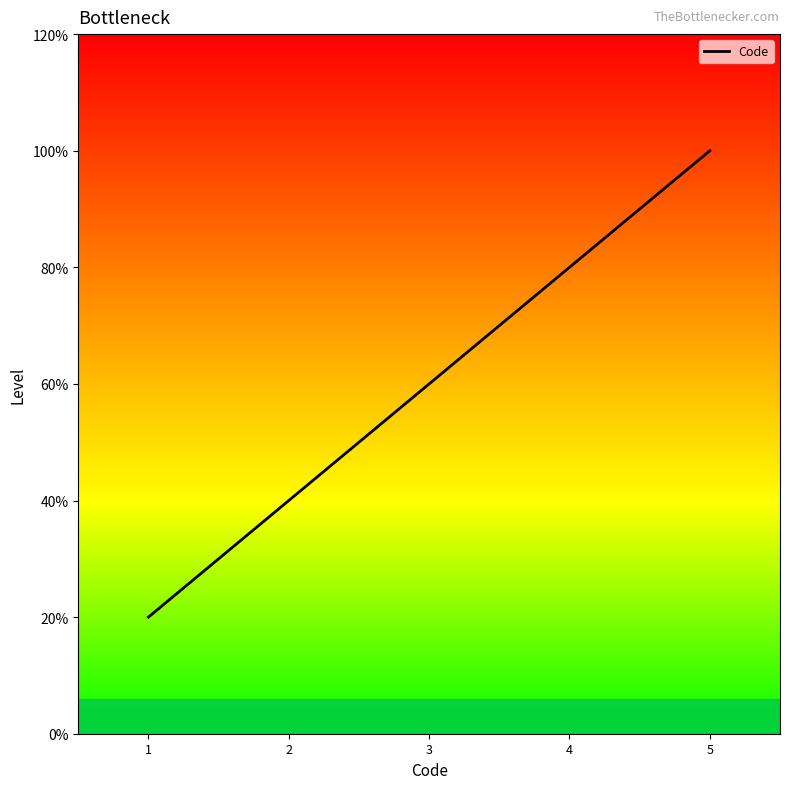

Is this an area chart (filled region under the line)?

Yes